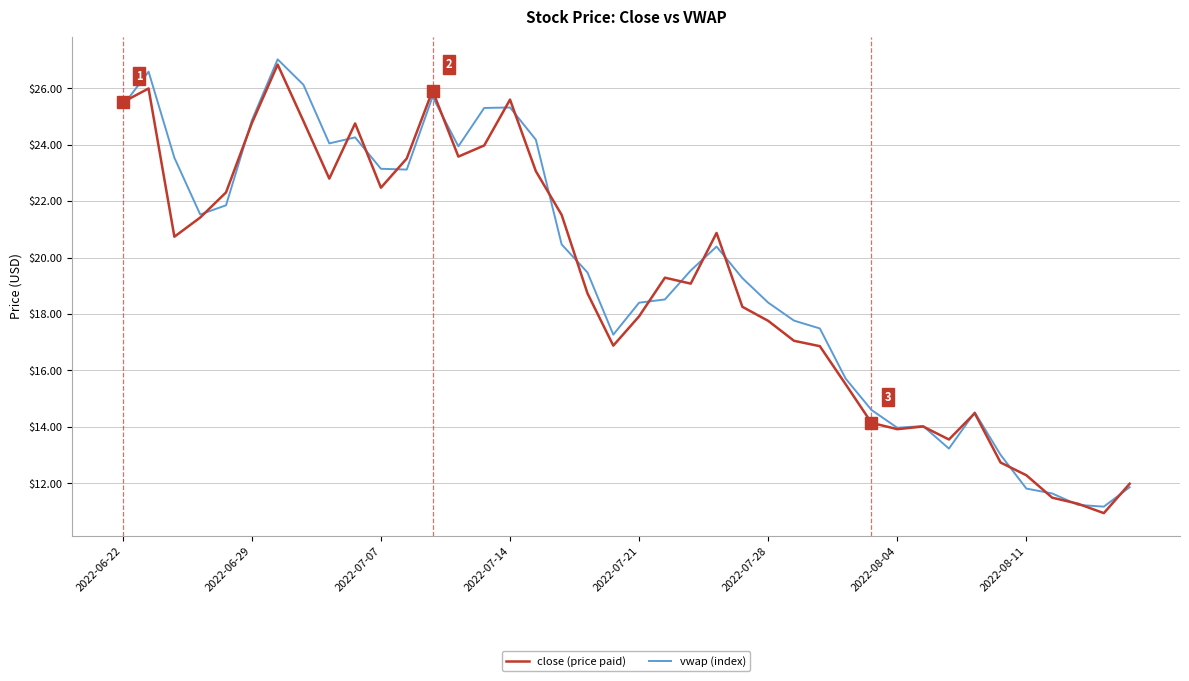

What is the greatest value displayed?

27.0